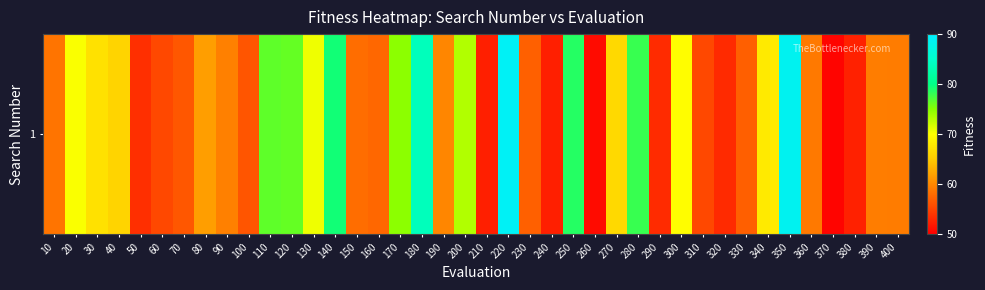

Between 390 and 300, which is larger?

300